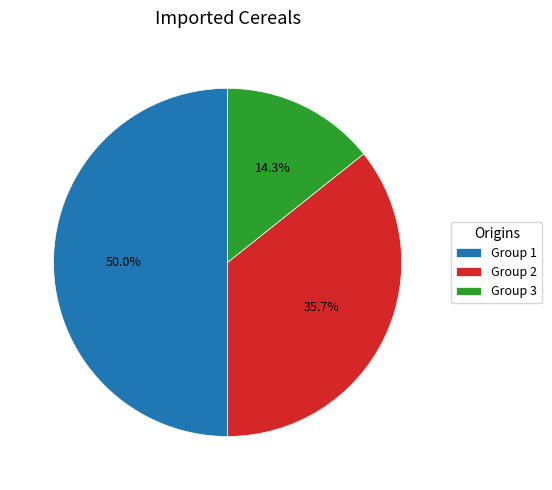

What is the ratio of the value at Group 3 to the value at Group 1?

0.3